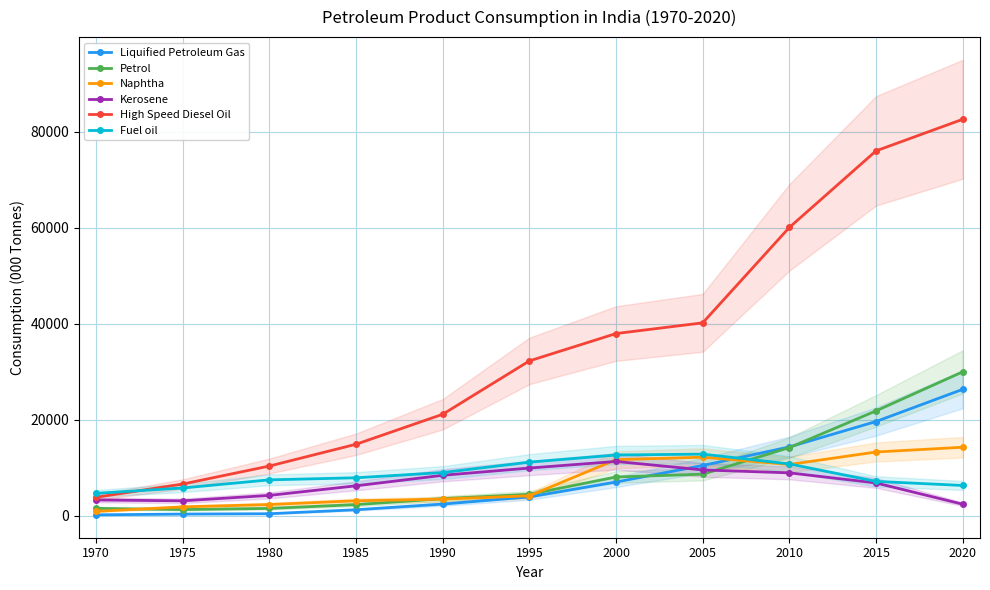

True or false: Liquified Petroleum Gas and High Speed Diesel Oil intersect in this chart.

False